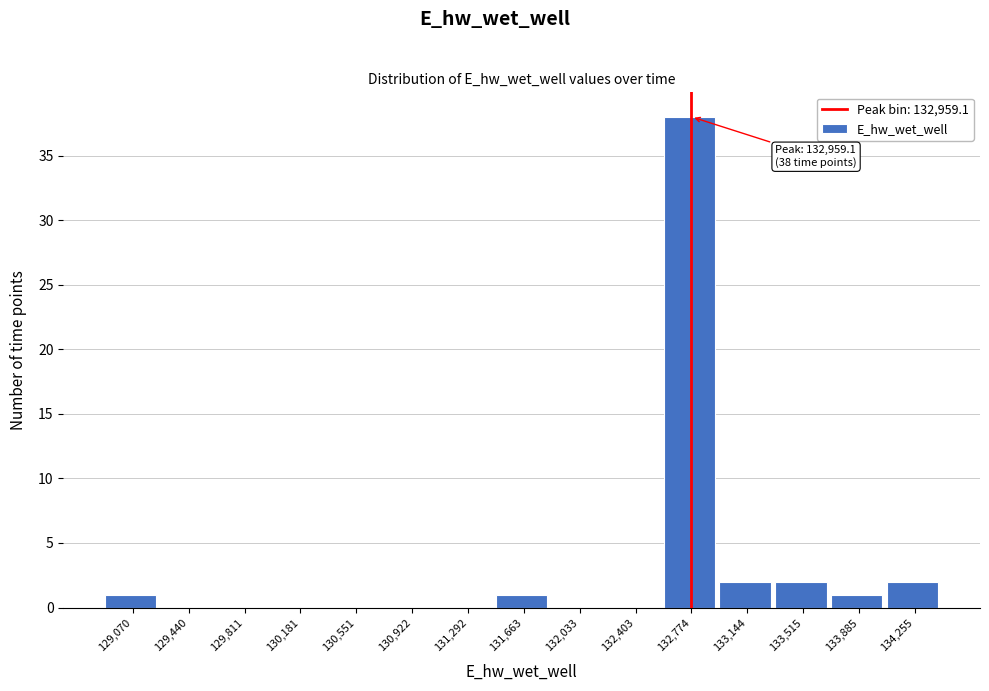

Reading left to right, transcribe all the data shown in this chart.

129,070=1	129,440=0	129,811=0	130,181=0	130,551=0	130,922=0	131,292=0	131,663=1	132,033=0	132,403=0	132,774=38	133,144=2	133,515=2	133,885=1	134,255=2